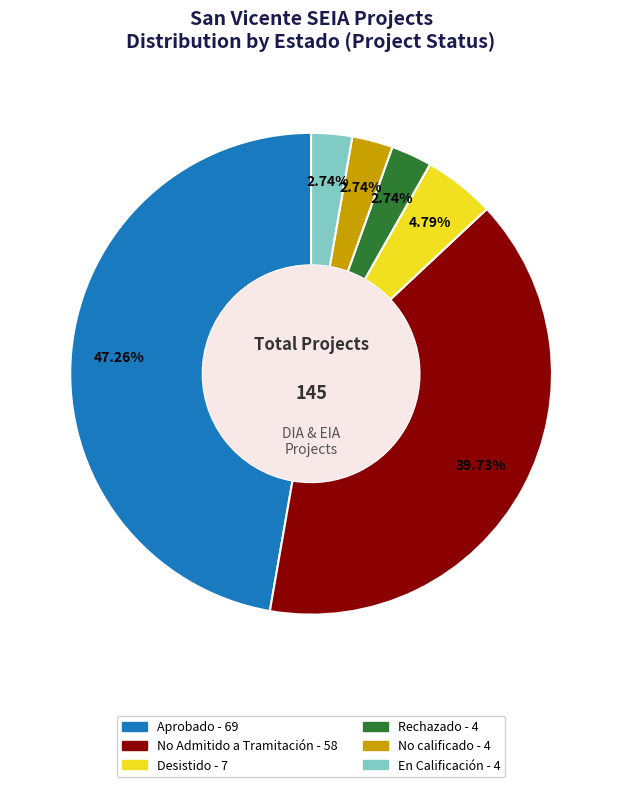

Count the number of slices in the pie.

6